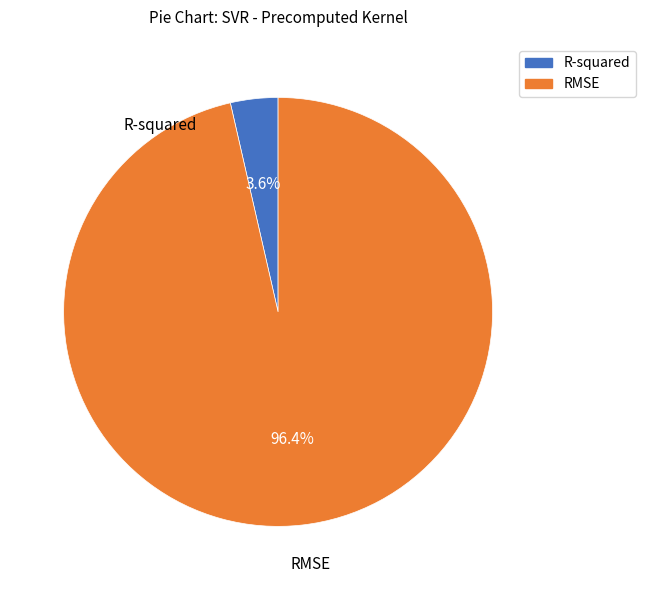

How much of the chart is everything except R-squared?

96.4%